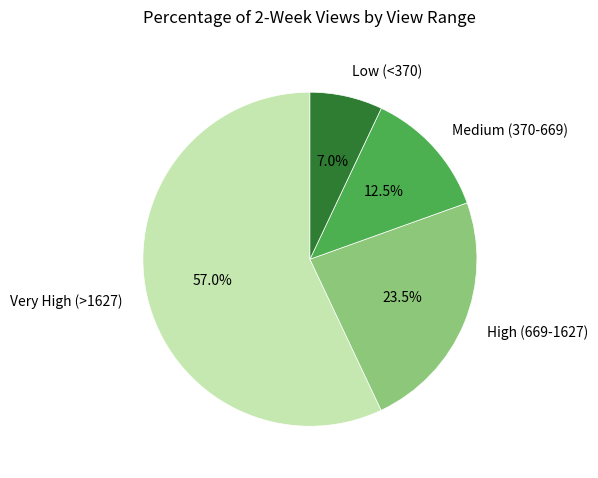

Rank the categories by value from highest to lowest.

Very High (>1627), High (669-1627), Medium (370-669), Low (<370)